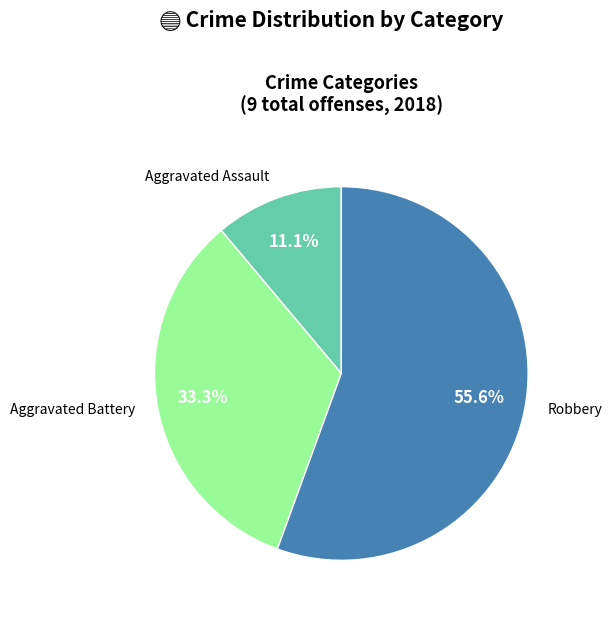

Combined, what portion of the pie is Aggravated Assault and Robbery?

66.7%